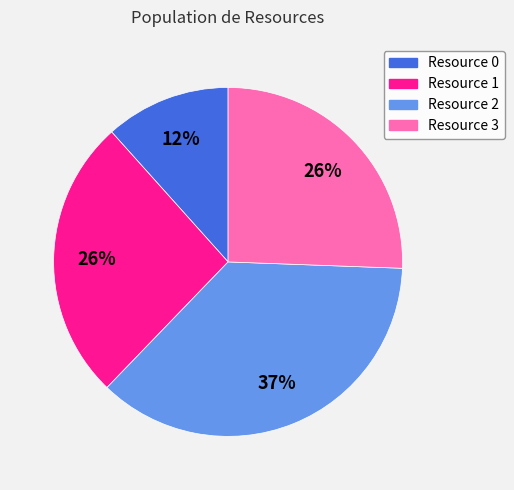

To the nearest percent, what percentage of the pie is Resource 3?

26%